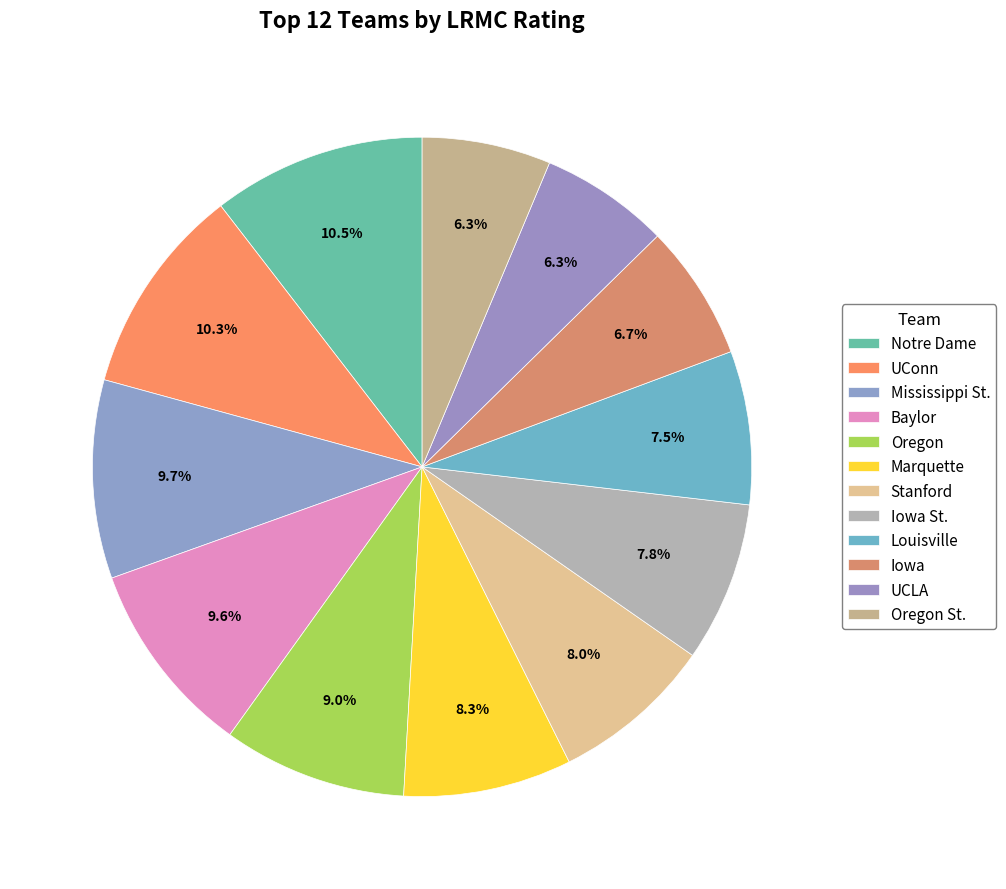

What percentage do Oregon St. and UConn together represent?

16.6%